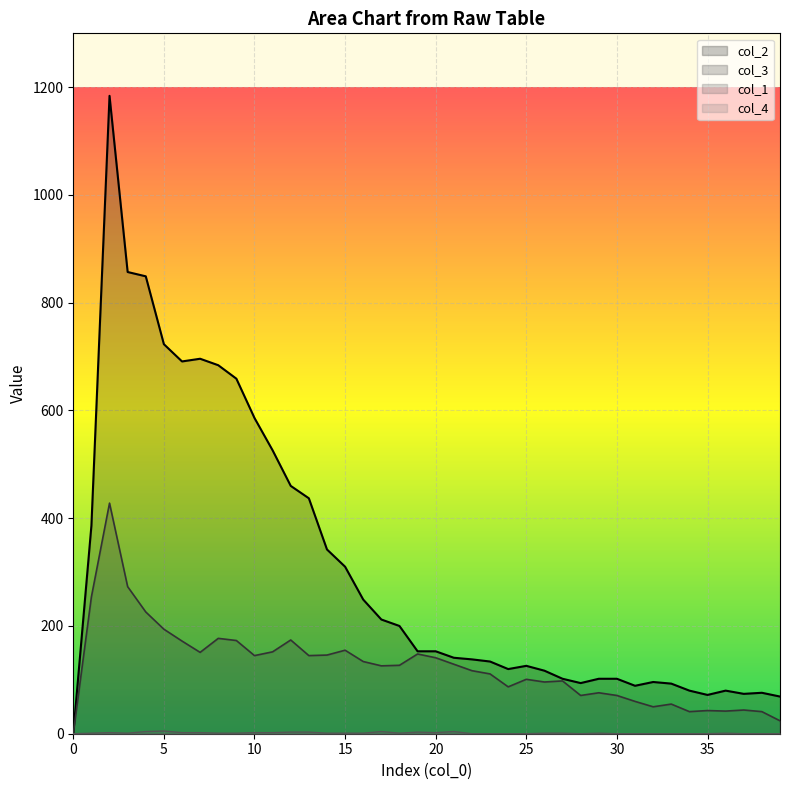

True or false: col_1 has more than 1 interior local peaks.

True